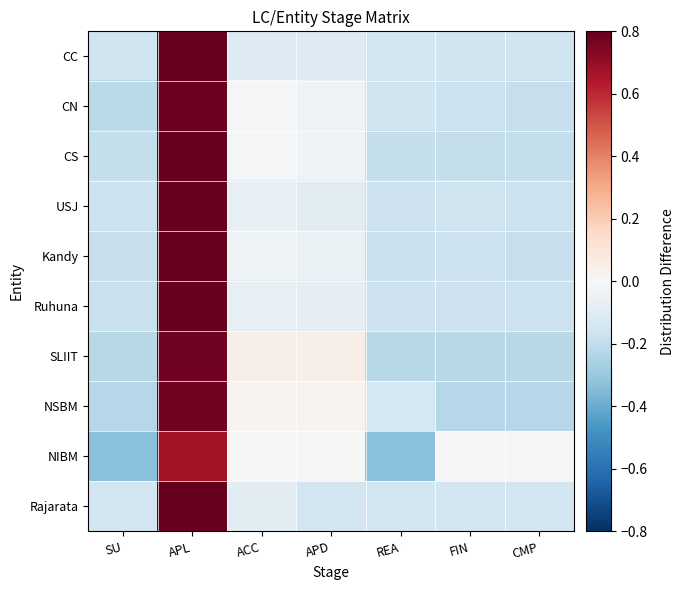

At how many categories does at least one series exceed 0?

3